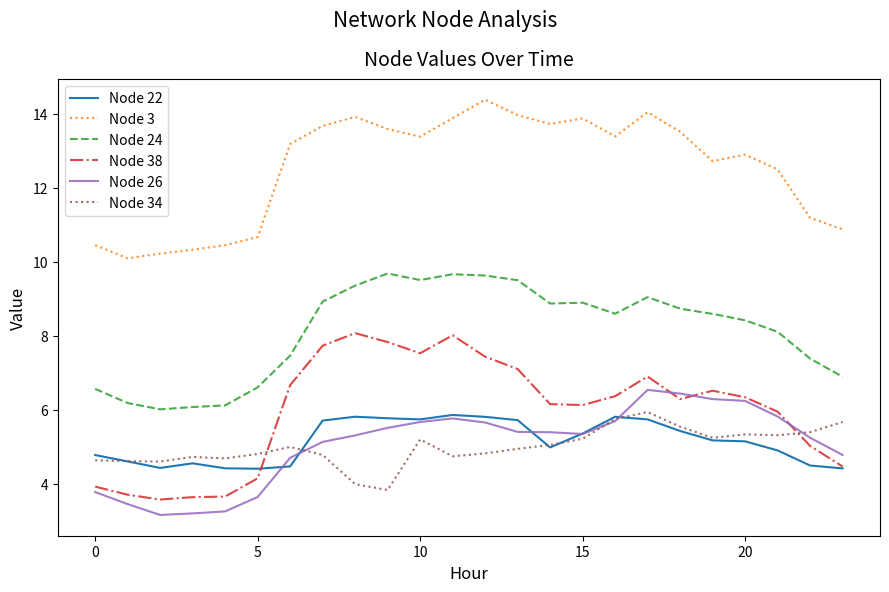

What is the highest value of the Node 38 series?

8.1